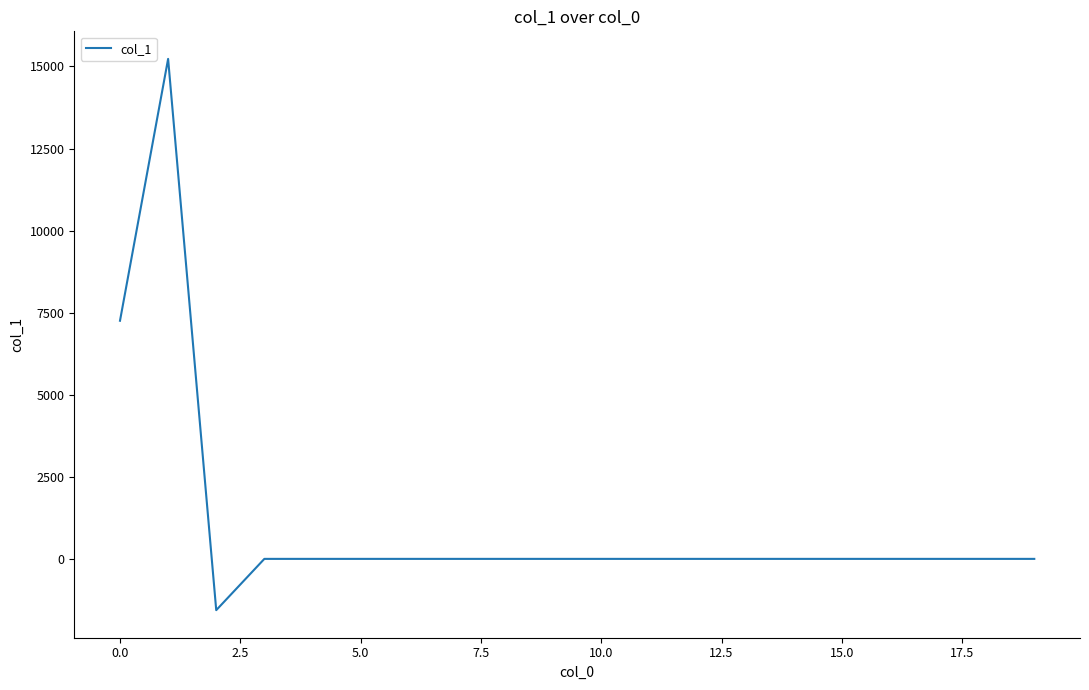

What is the difference between the maximum and minimum values?

16792.4